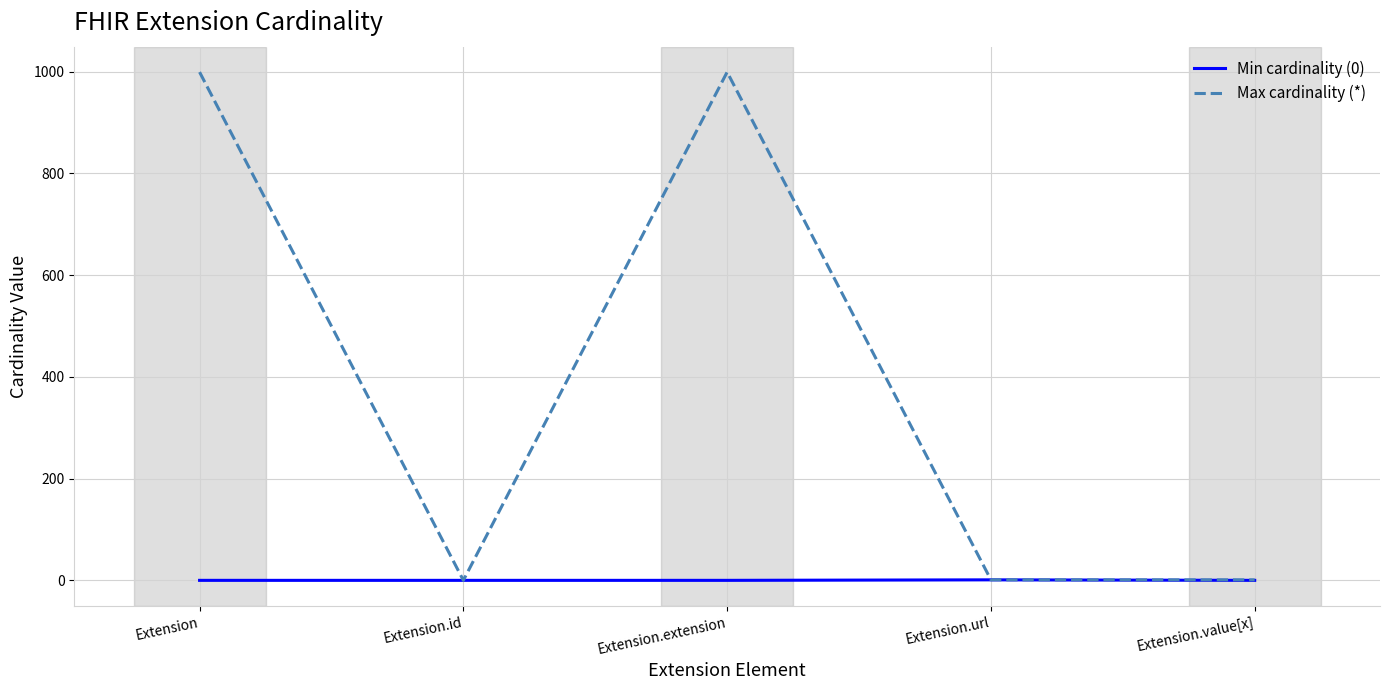

How many lines are shown in the chart?

2